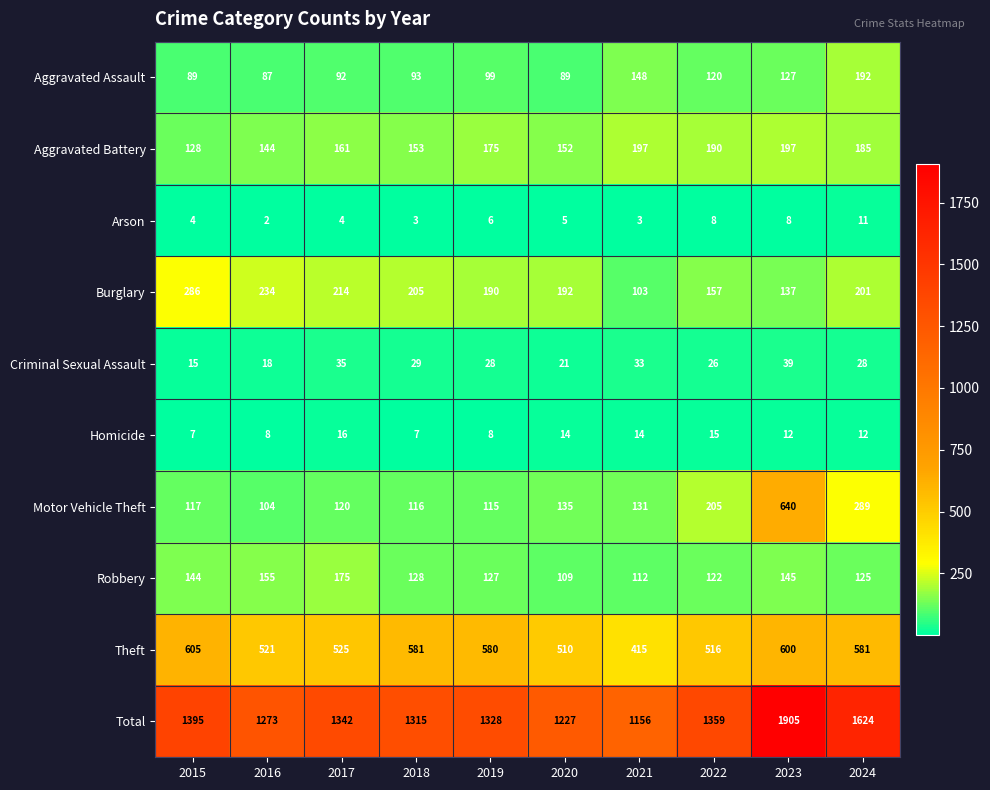

How many data points in Motor Vehicle Theft are less than 131?

5